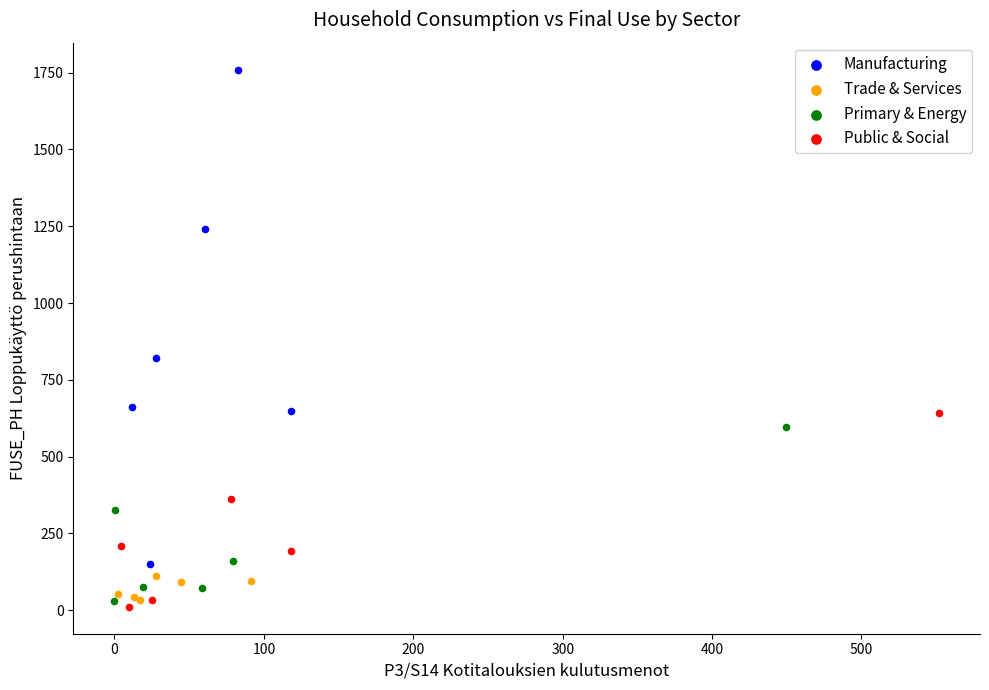

Which series contains the highest Y value?

Manufacturing